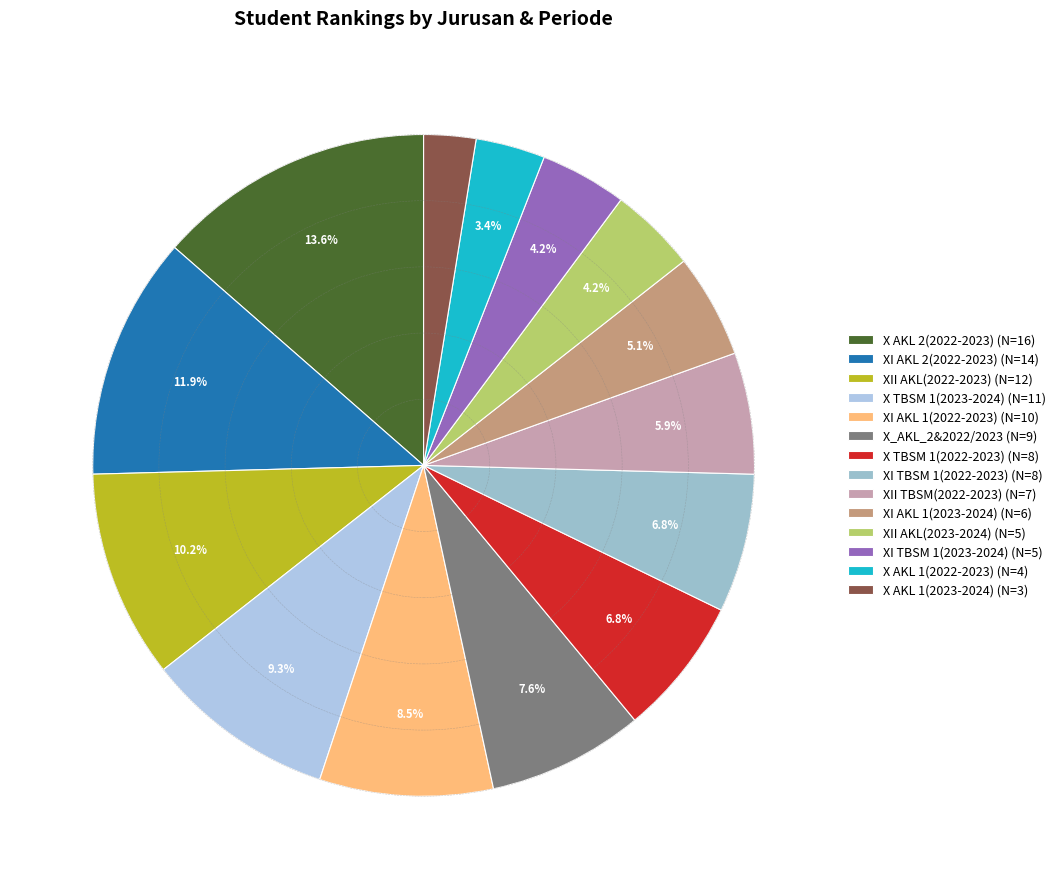

What is the largest slice in the pie chart?

X AKL 2(2022-2023)